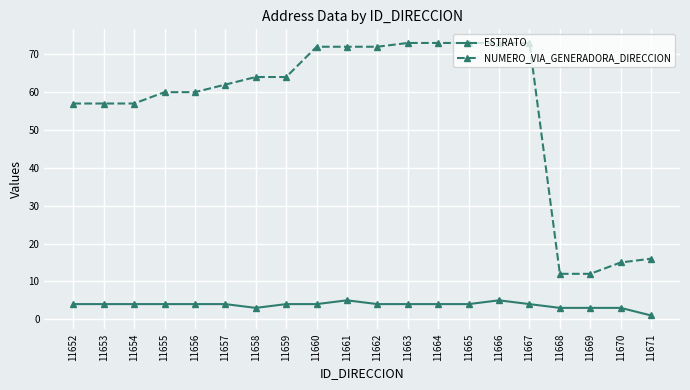

Which category has the lowest value across all series?

11671